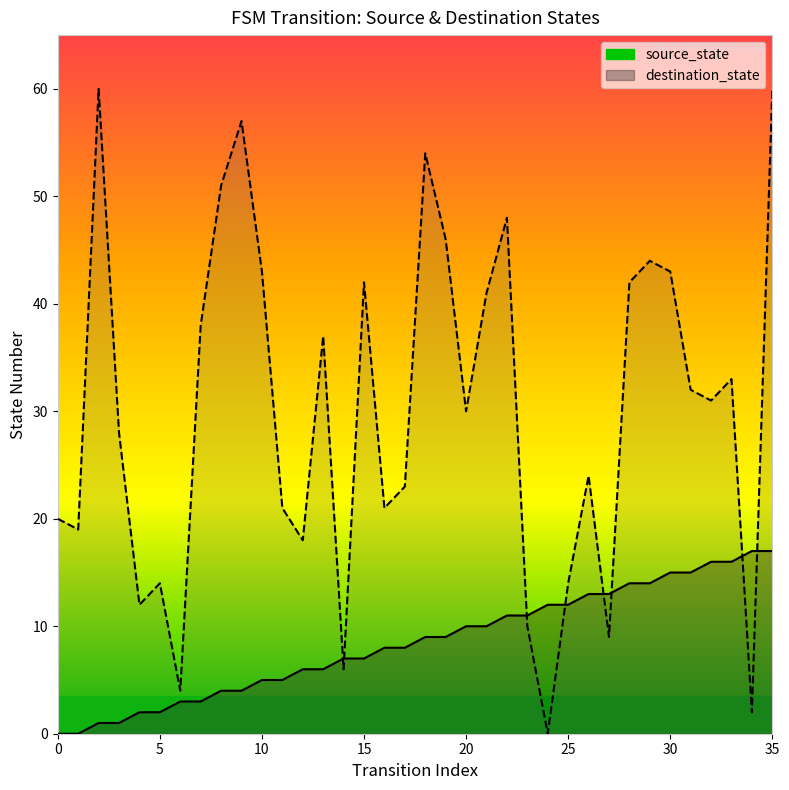

What are all the series names shown in the legend?

source_state, destination_state